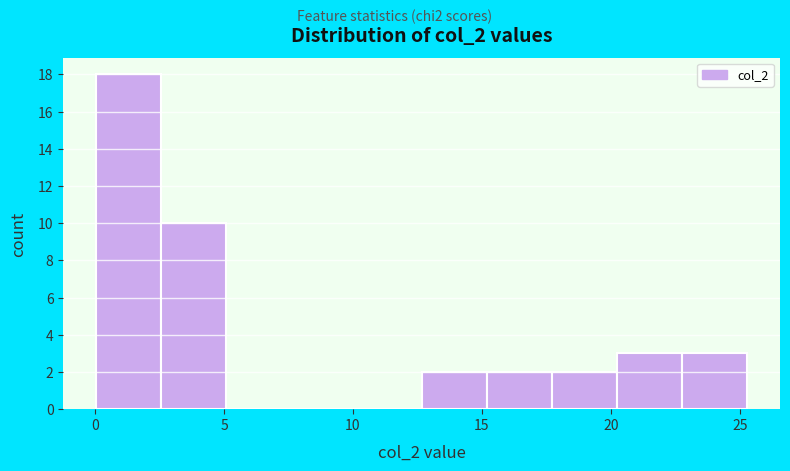

Reading left to right, transcribe this chart: for each bar, give the range it covers on the x-axis and its height. Neither the bar edges nor the heights are printed on the chart, so give them approximately, as read against the axes.

0.0 to 2.5: 18
2.5 to 5.0: 10
5.0 to 7.5: 0
7.5 to 10.0: 0
10.0 to 12.5: 0
12.5 to 15.0: 2
15.0 to 17.5: 2
17.5 to 20.0: 2
20.0 to 23.0: 3
23.0 to 25.5: 3